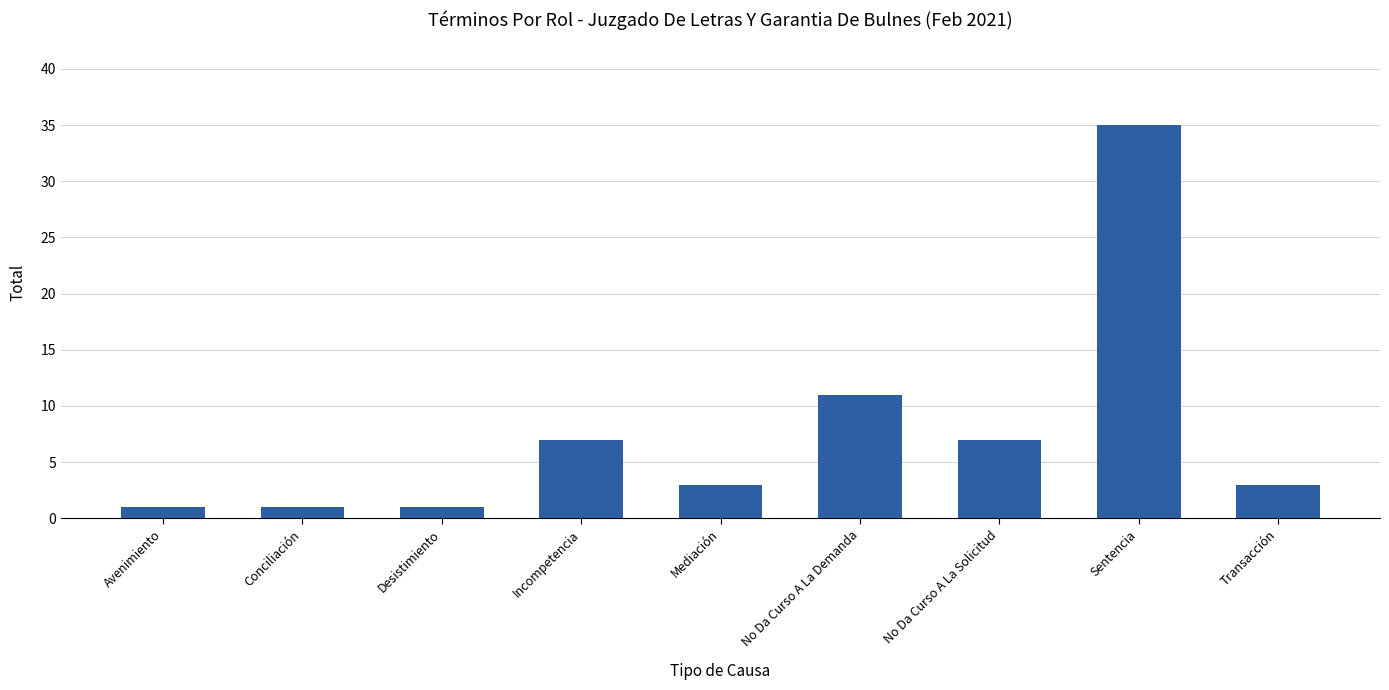

Reading left to right, extract all data points from this chart.

Avenimiento=1	Conciliación=1	Desistimiento=1	Incompetencia=7	Mediación=3	No Da Curso A La Demanda=11	No Da Curso A La Solicitud=7	Sentencia=35	Transacción=3